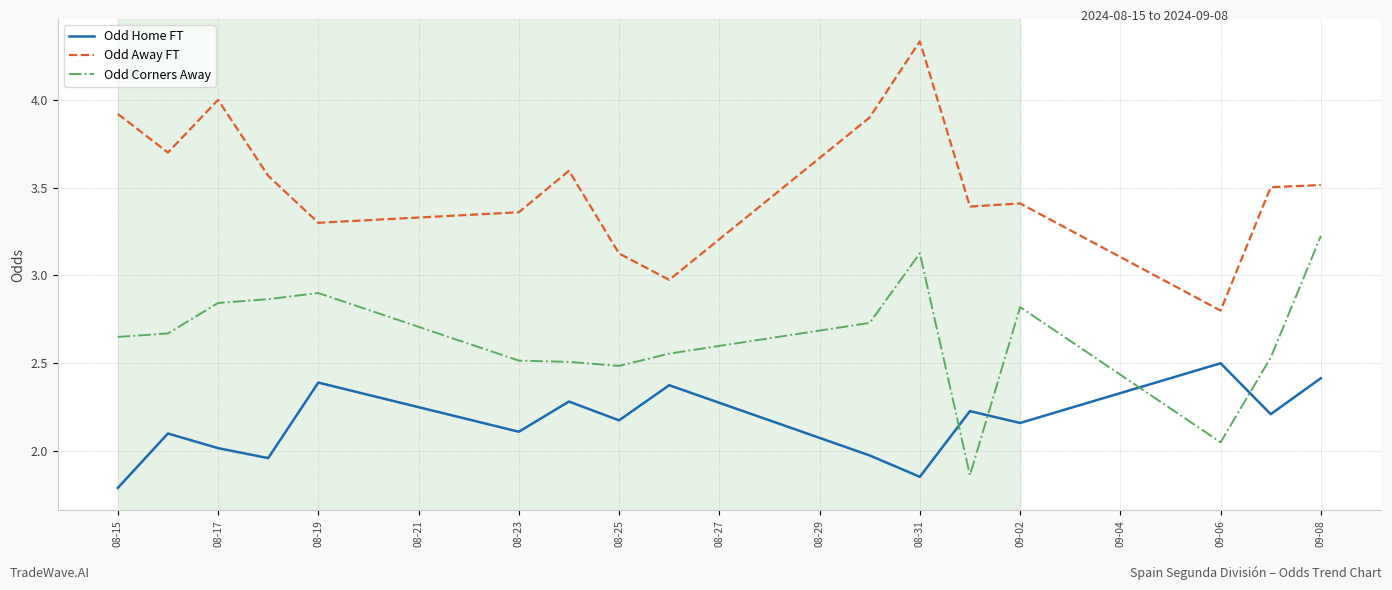

List the series in order of their peak value, highest first.

Odd Away FT, Odd Corners Away, Odd Home FT